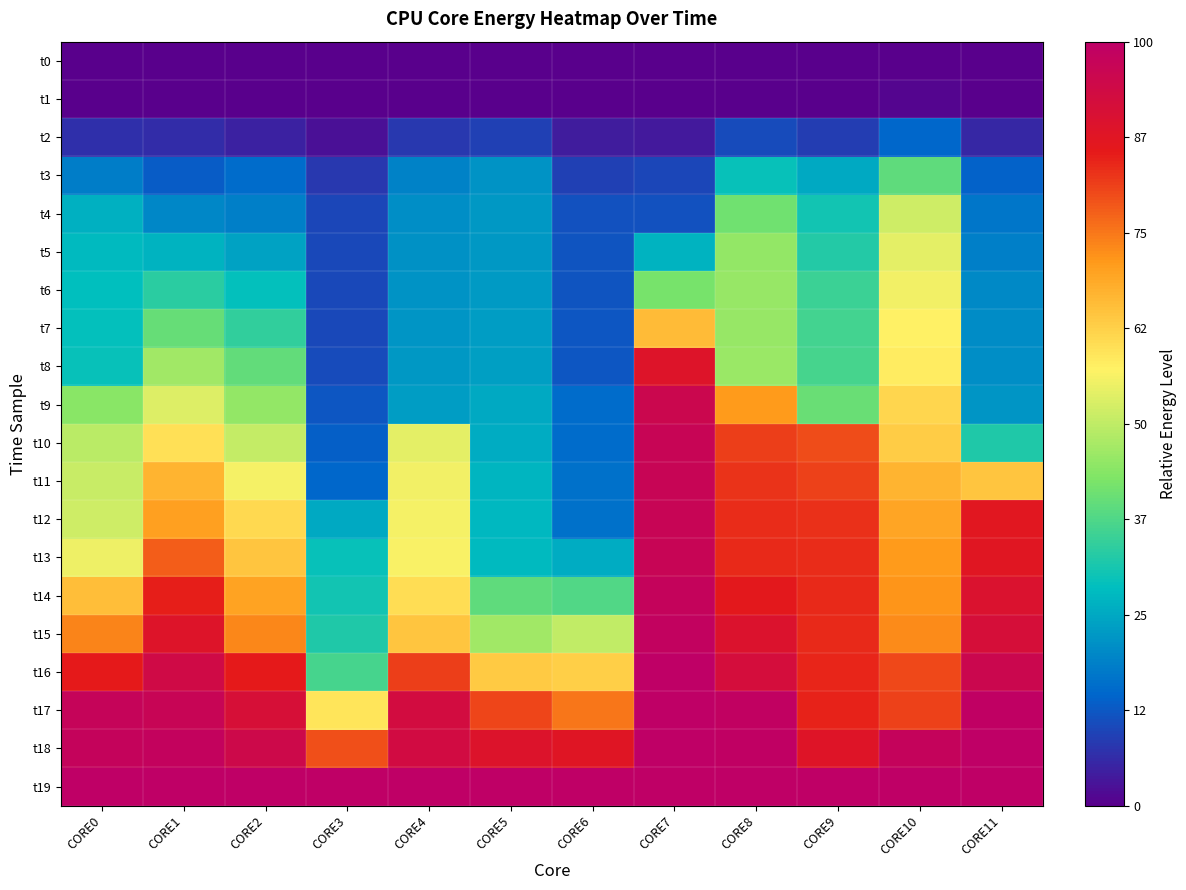

What is the difference between the highest and lowest values at CORE7?

100.0